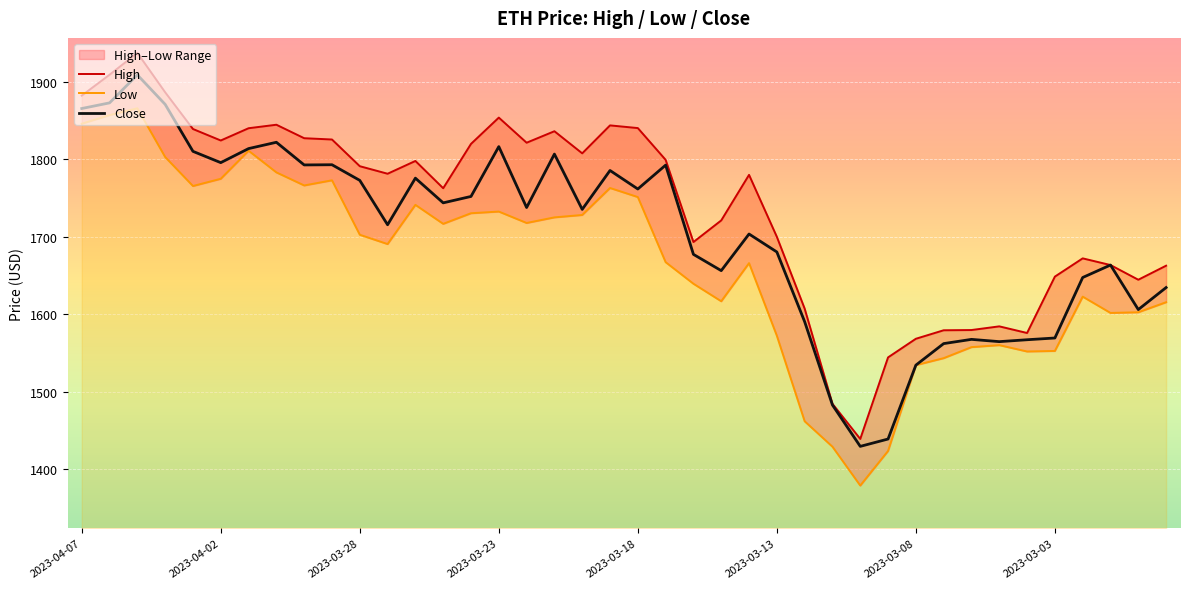

Which category has the highest value in the Low series?

2023-04-05